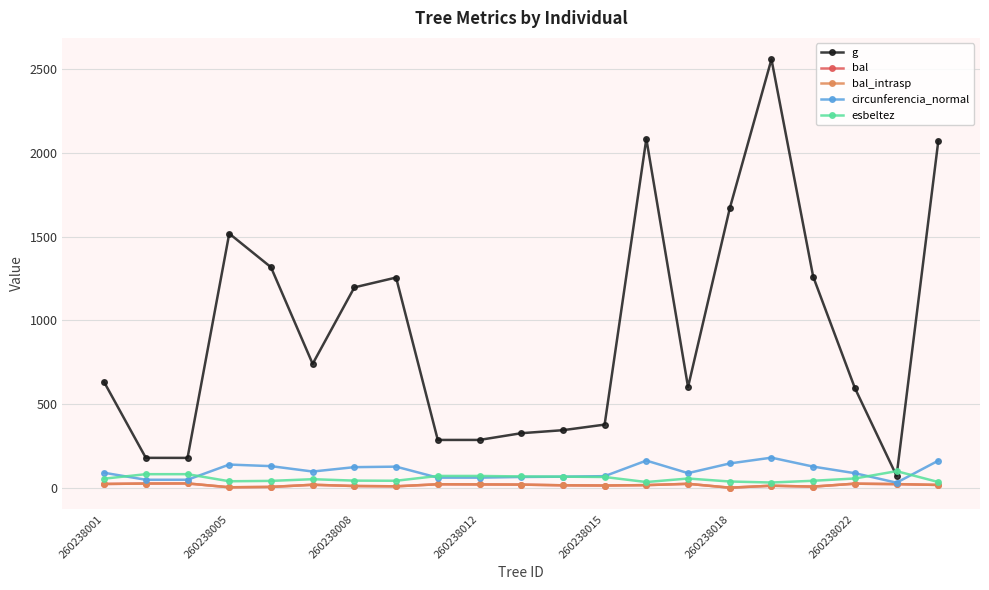

Is this an area chart (filled region under the line)?

No